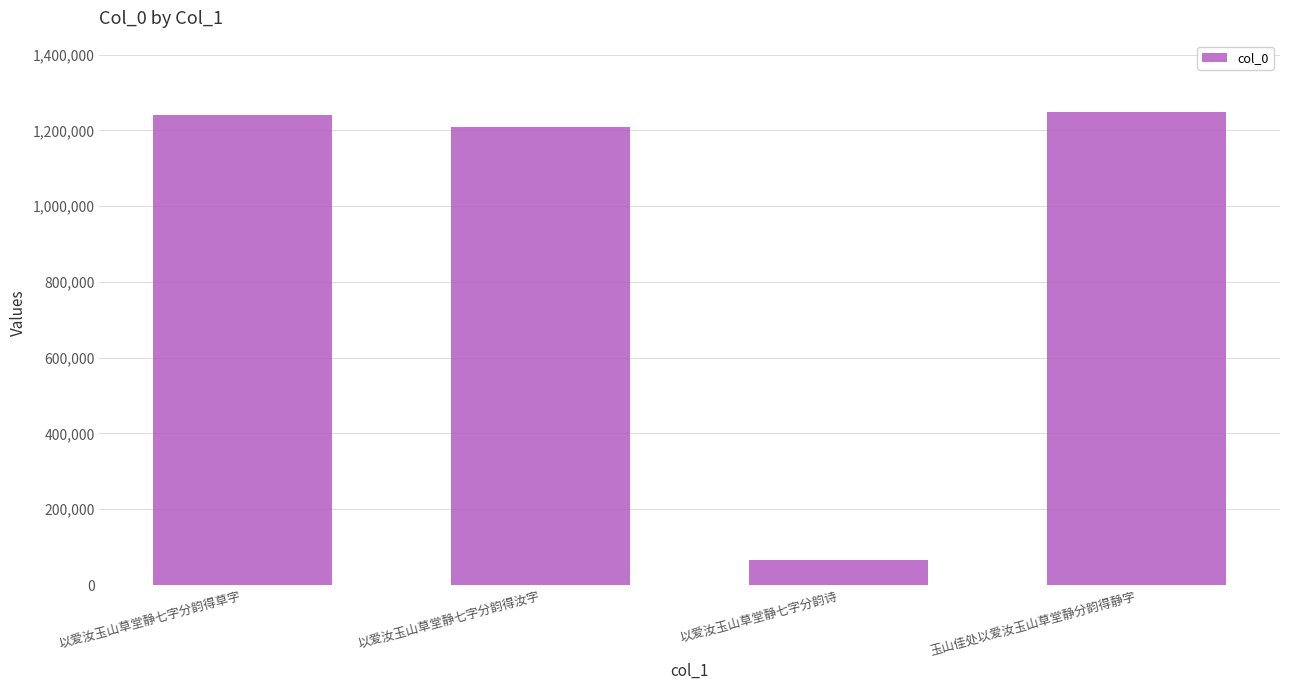

True or false: the data shows 1240536 at 以爱汝玉山草堂静七字分韵得草字.

True